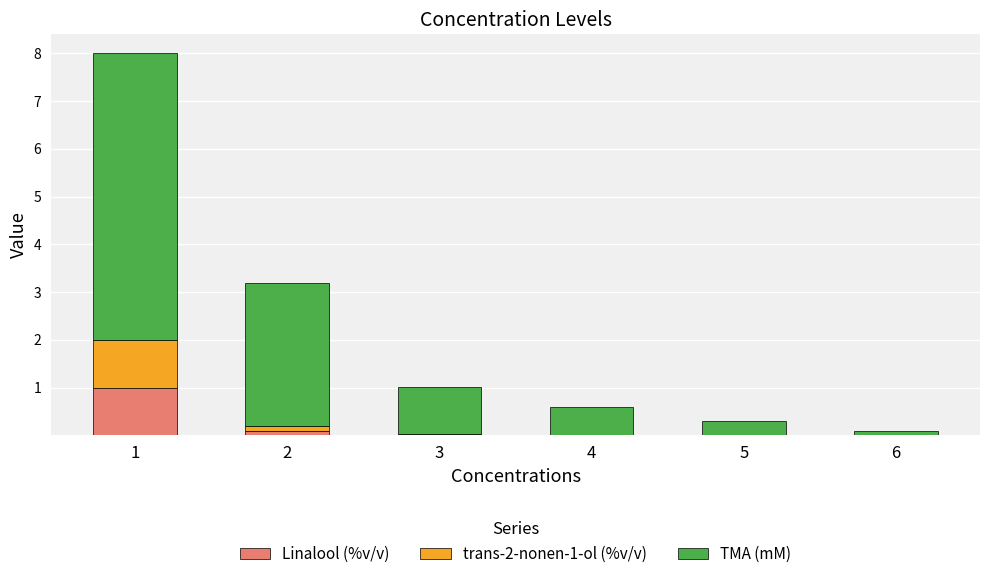

What is the highest value of the Linalool (%v/v) series?

1.0